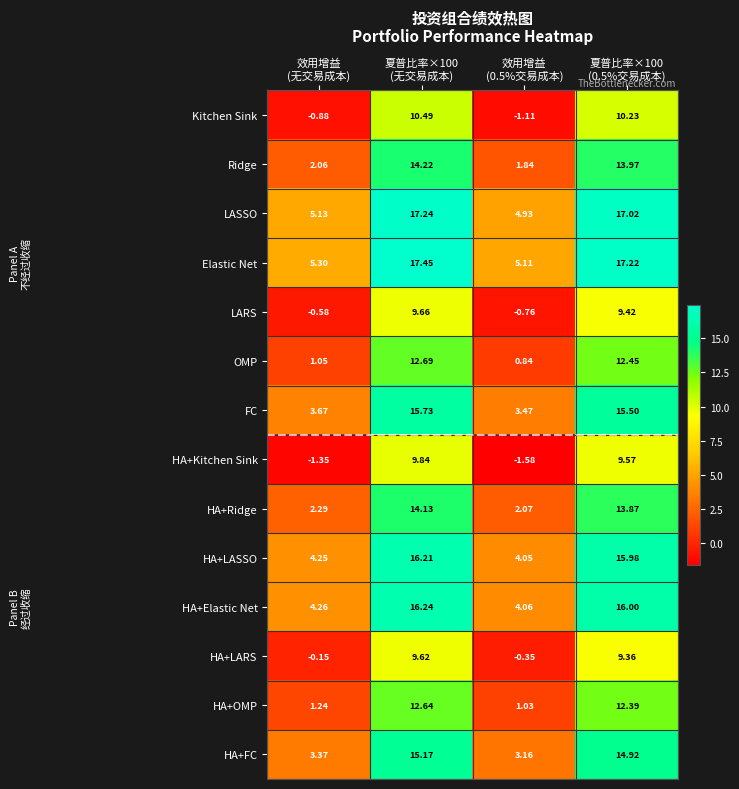

Which series has the widest spread of values?

Ridge